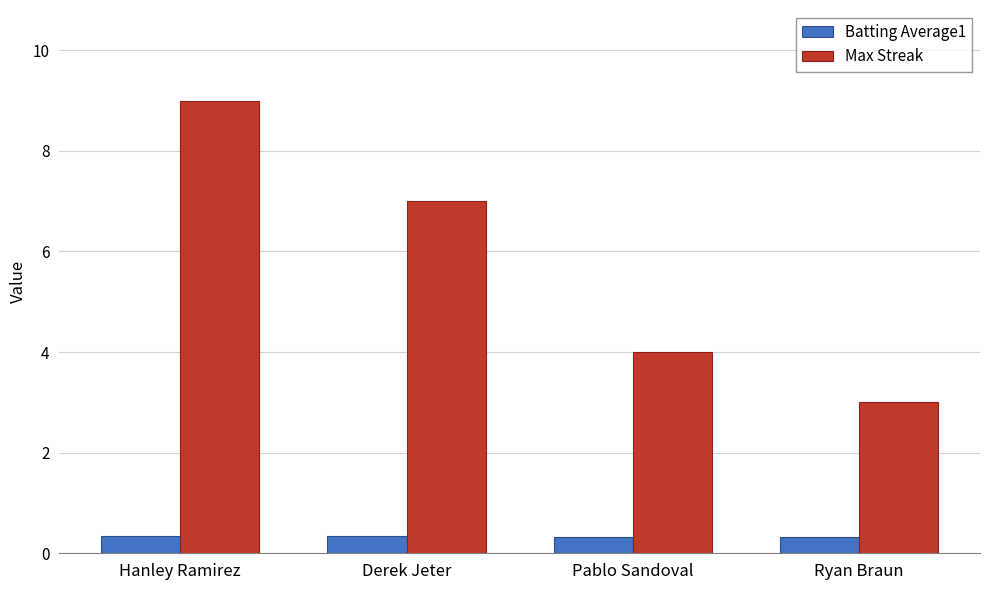

Where is Max Streak nearest to the value 6?

Derek Jeter